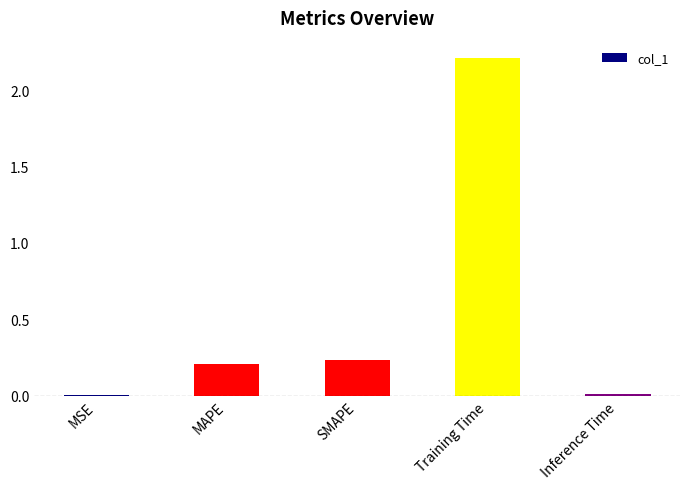

What is the average value?

0.5